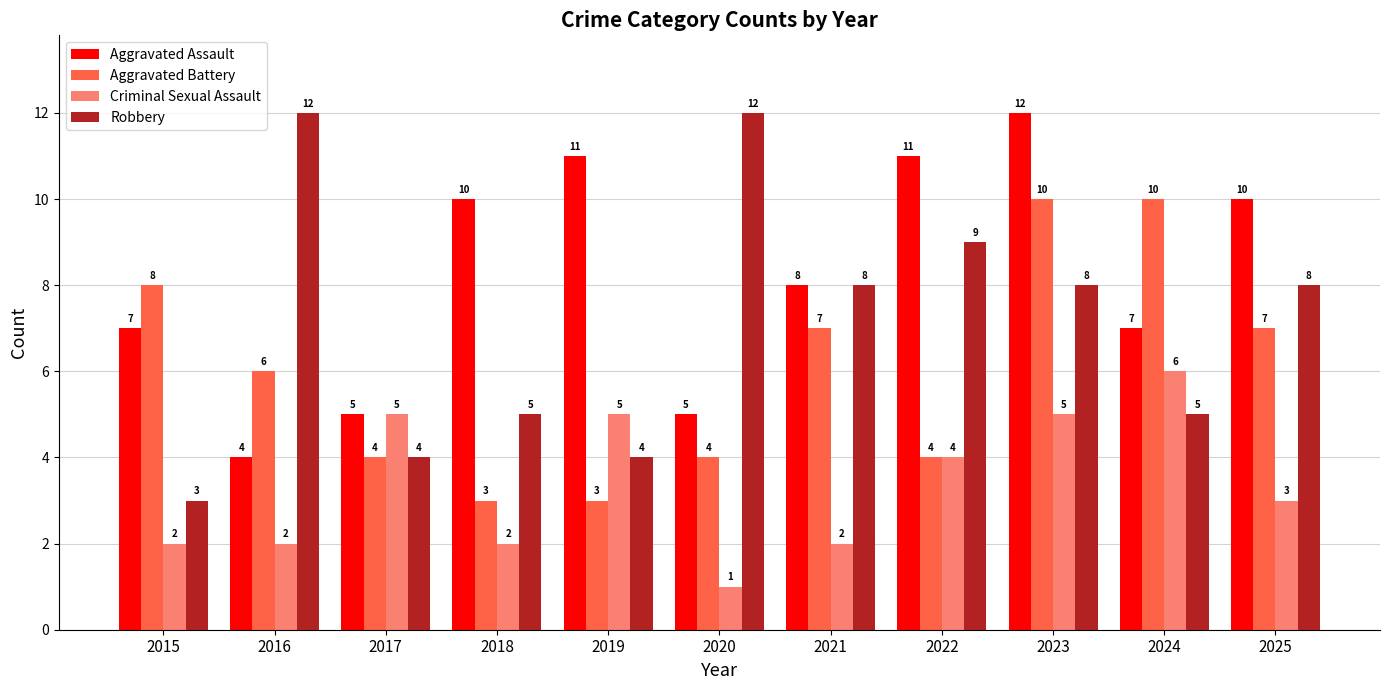

Reading left to right, list all the values displayed in this chart.

Aggravated Assault: 2015=7	2016=4	2017=5	2018=10	2019=11	2020=5	2021=8	2022=11	2023=12	2024=7	2025=10
Aggravated Battery: 2015=8	2016=6	2017=4	2018=3	2019=3	2020=4	2021=7	2022=4	2023=10	2024=10	2025=7
Criminal Sexual Assault: 2015=2	2016=2	2017=5	2018=2	2019=5	2020=1	2021=2	2022=4	2023=5	2024=6	2025=3
Robbery: 2015=3	2016=12	2017=4	2018=5	2019=4	2020=12	2021=8	2022=9	2023=8	2024=5	2025=8